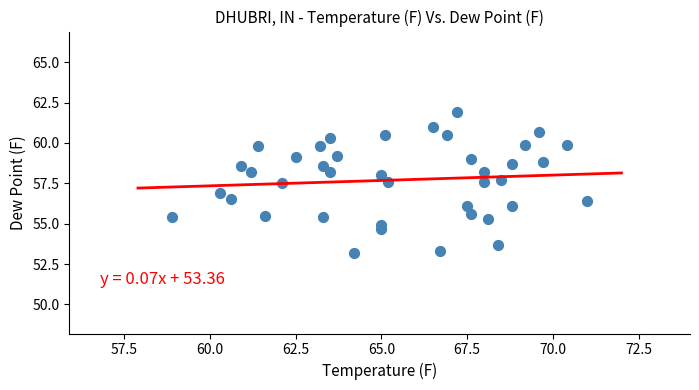

What is the range of Y values (max minus min)?

8.7